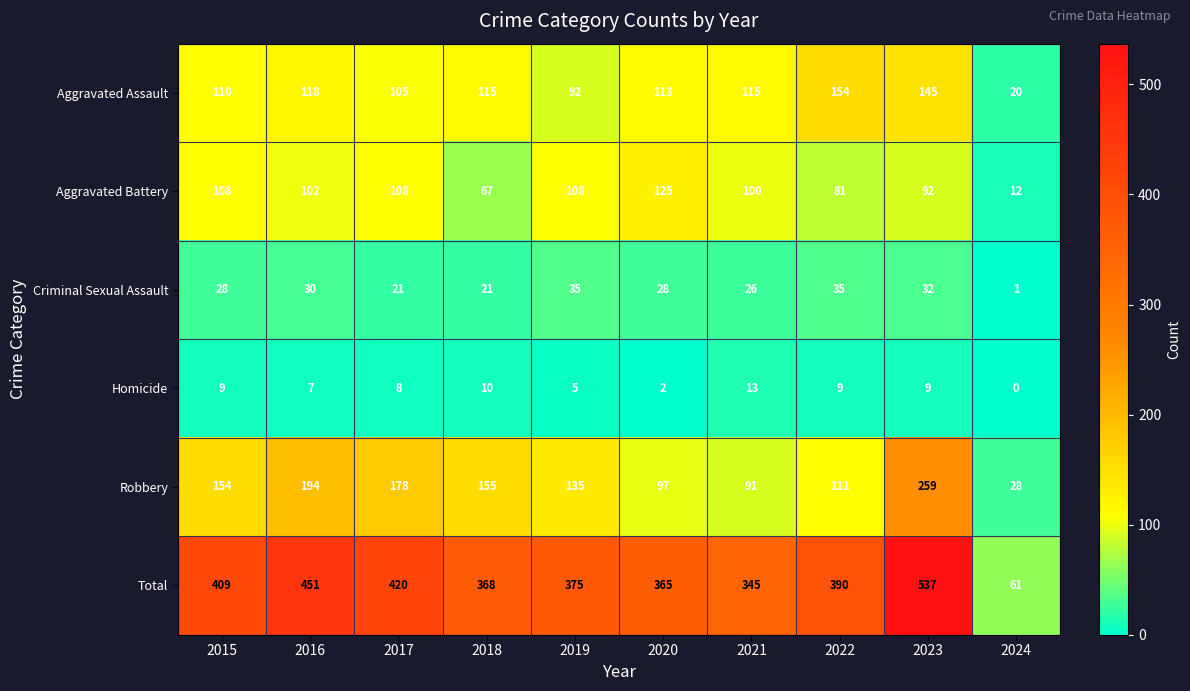

At which label is Total closest to 299?

2021